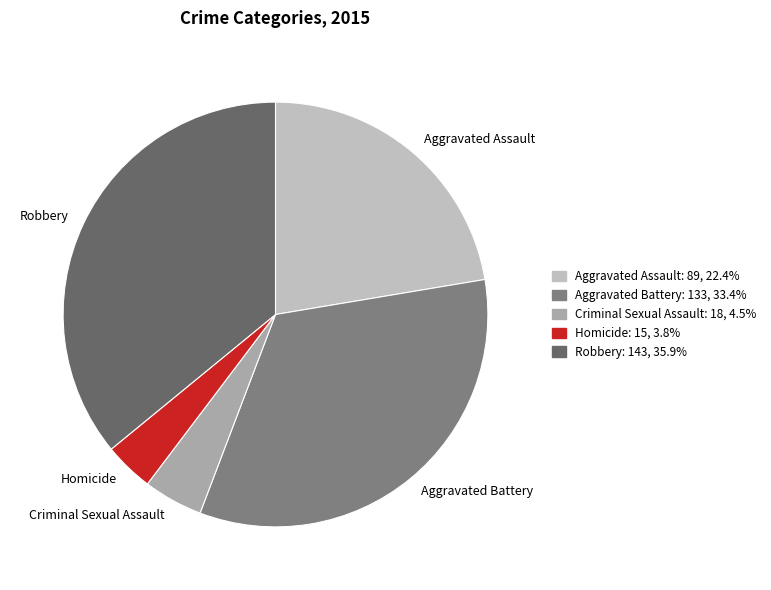

True or false: Homicide accounts for 4% of the total.

True